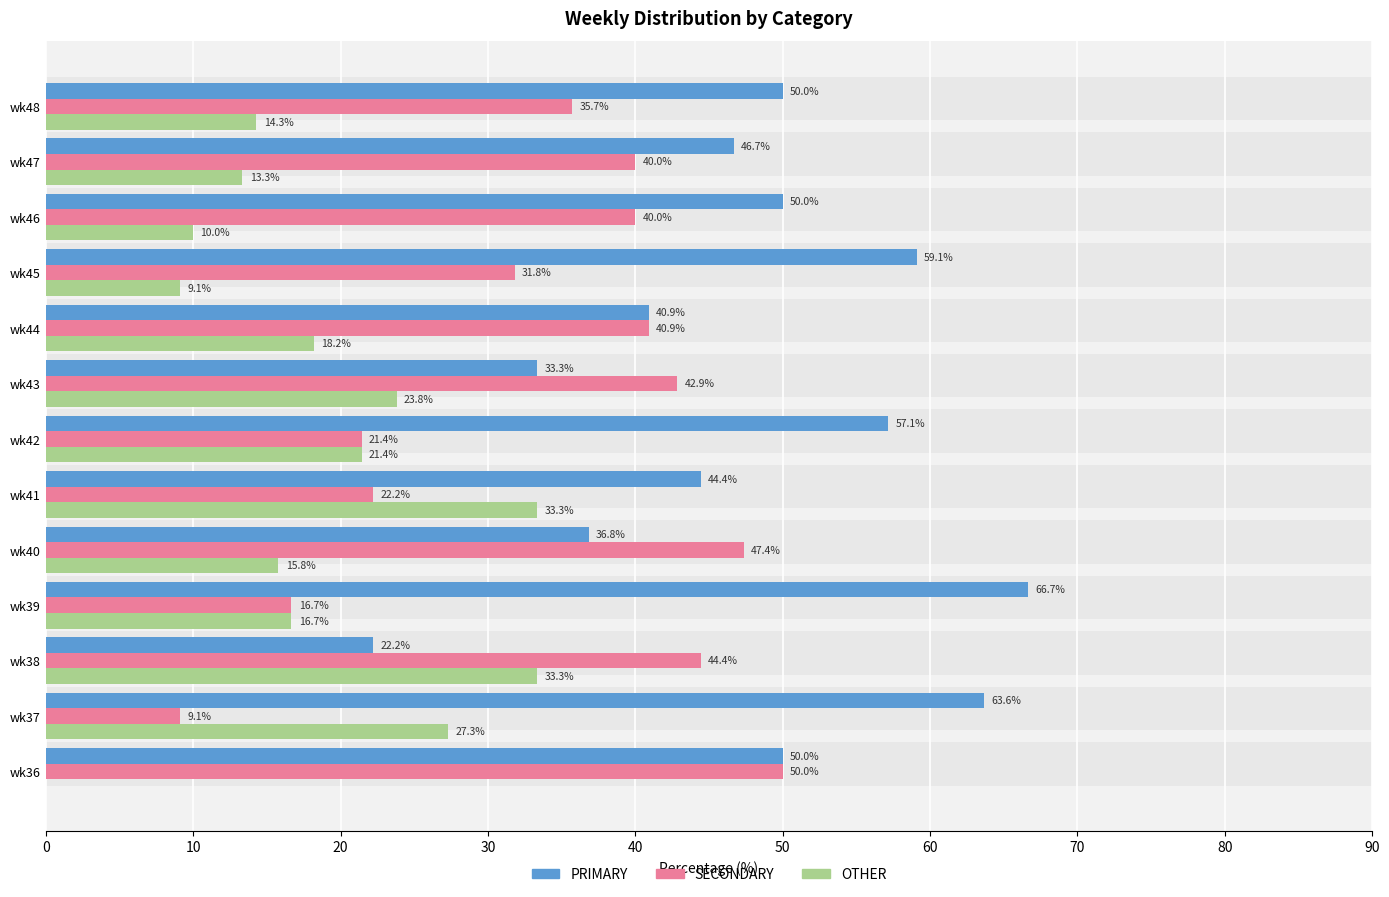

What is the maximum value for SECONDARY?

50.0